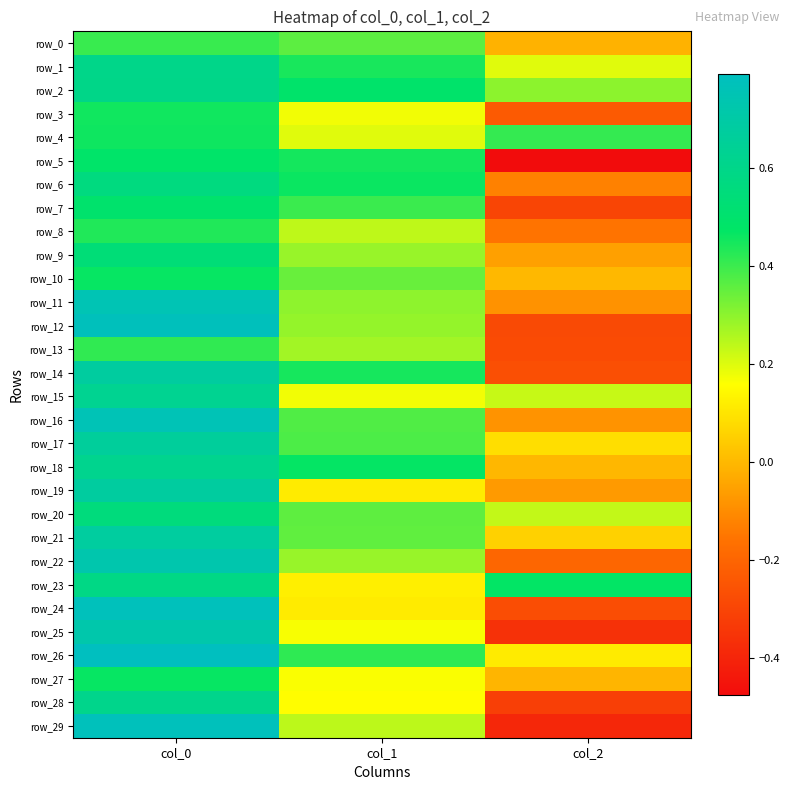

What is the total value across all series at col_2?

-1.9